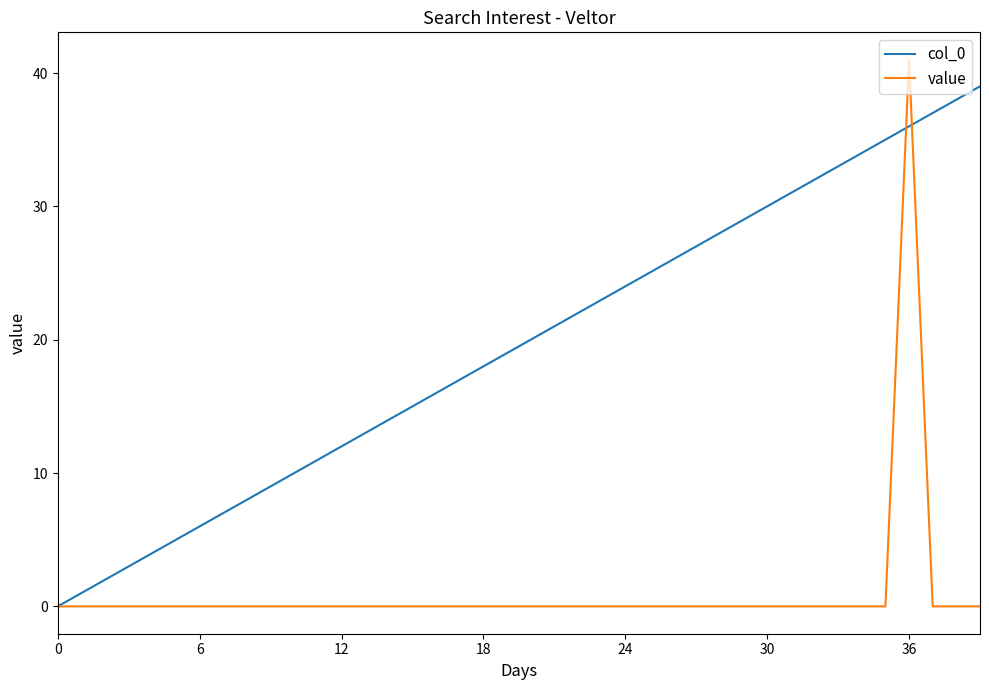

True or false: col_0 has more than 2 interior local peaks.

False